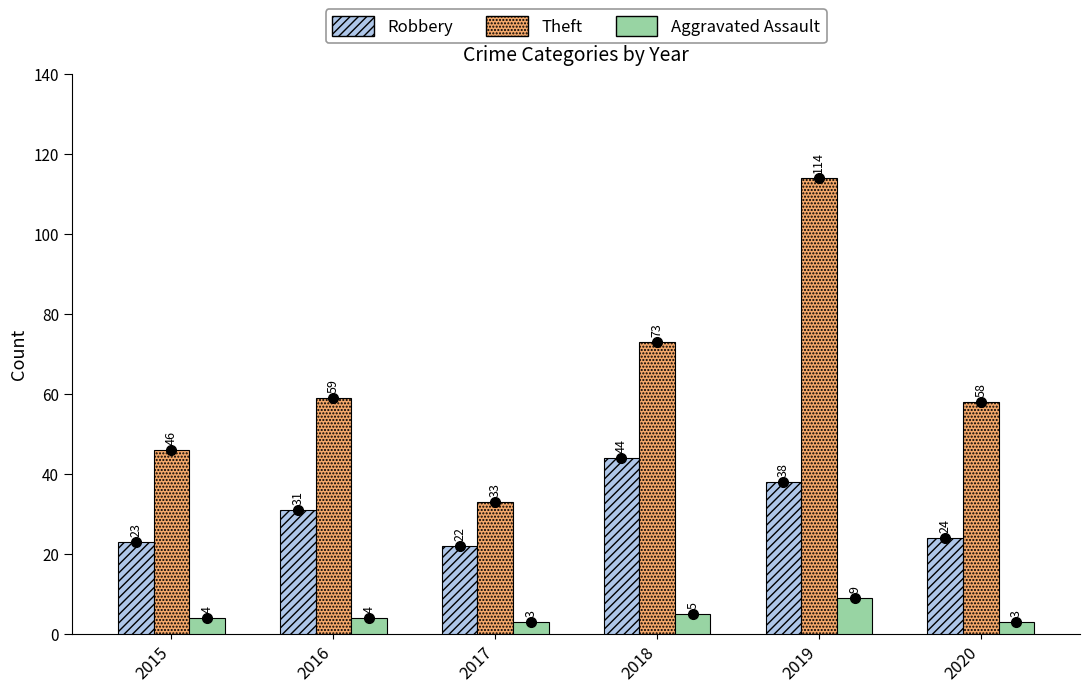

At how many categories does at least one series exceed 26?

6